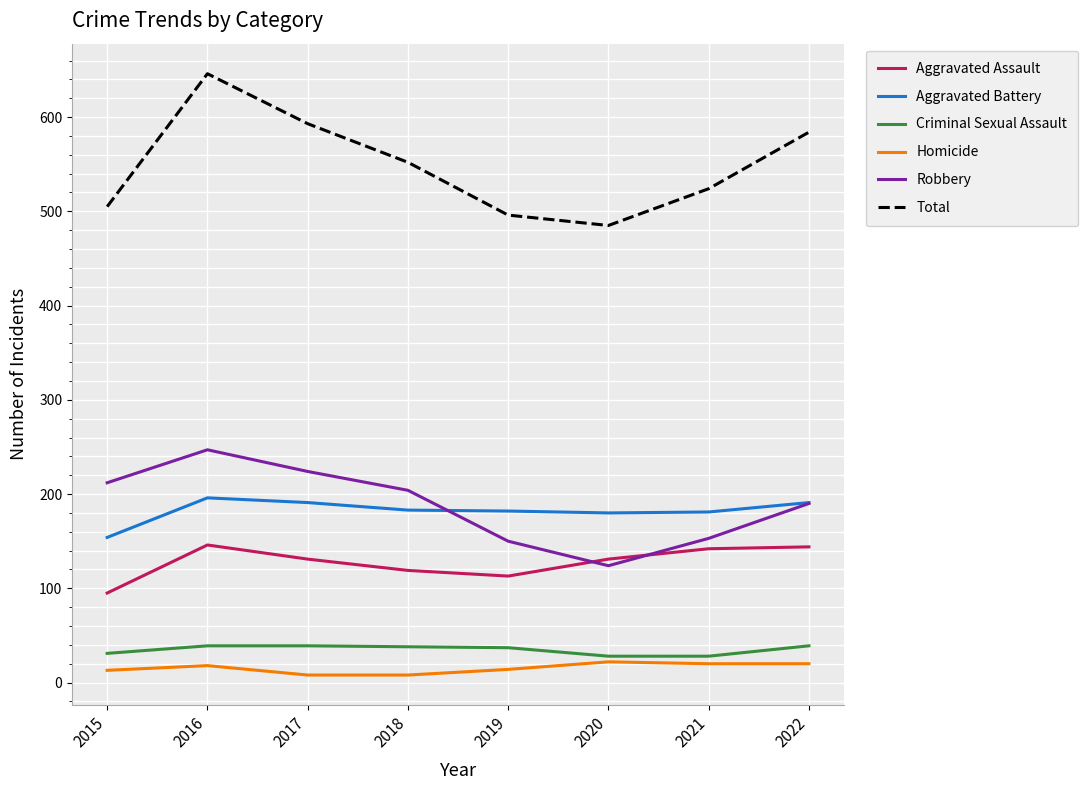

What is the minimum value for Criminal Sexual Assault?

28